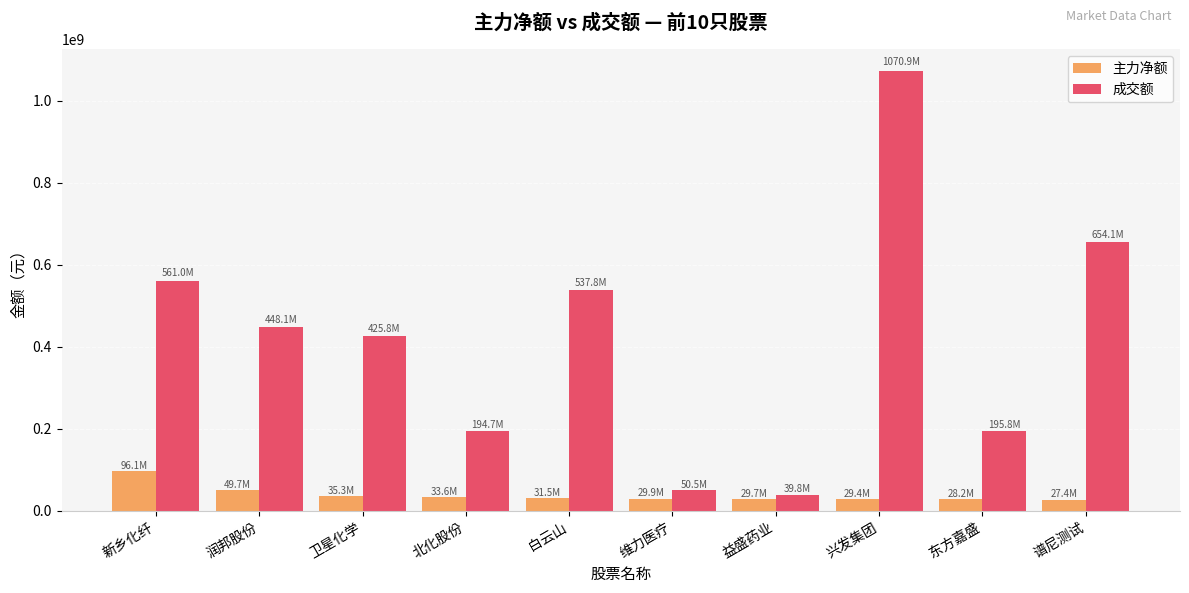

Which series has the largest range (max minus min)?

成交额